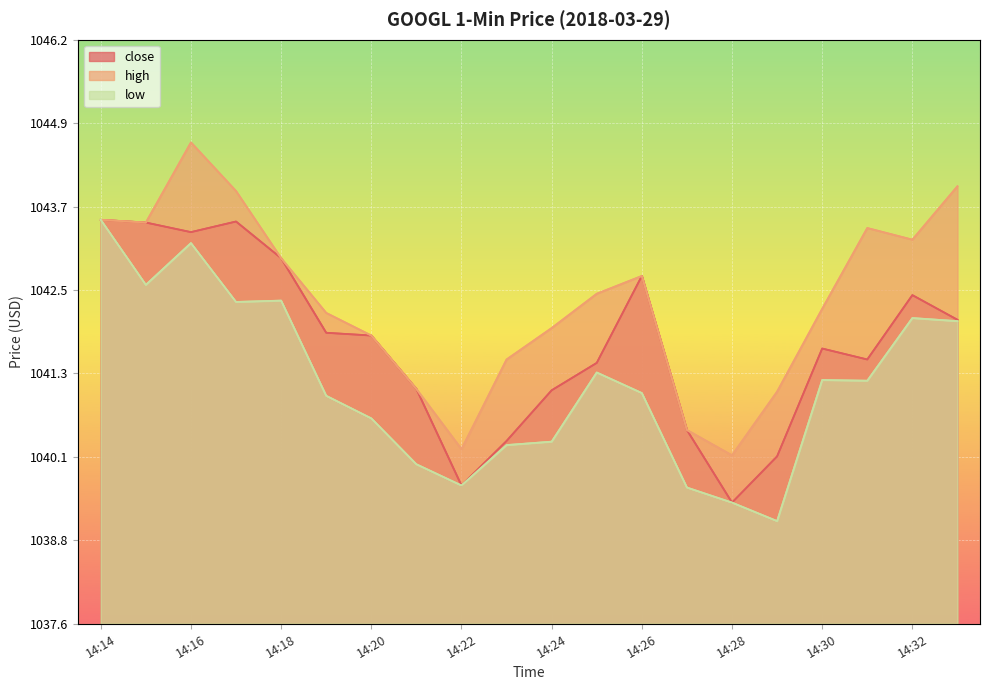

At which category is the sum across all series the highest?

14:16